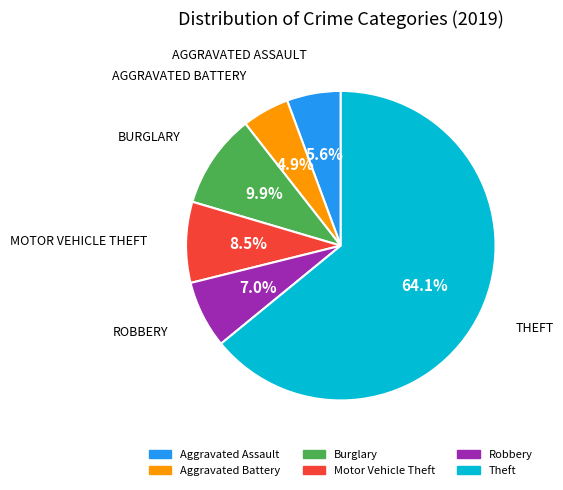

To the nearest percent, what is the combined percentage of Robbery and Burglary?

17%